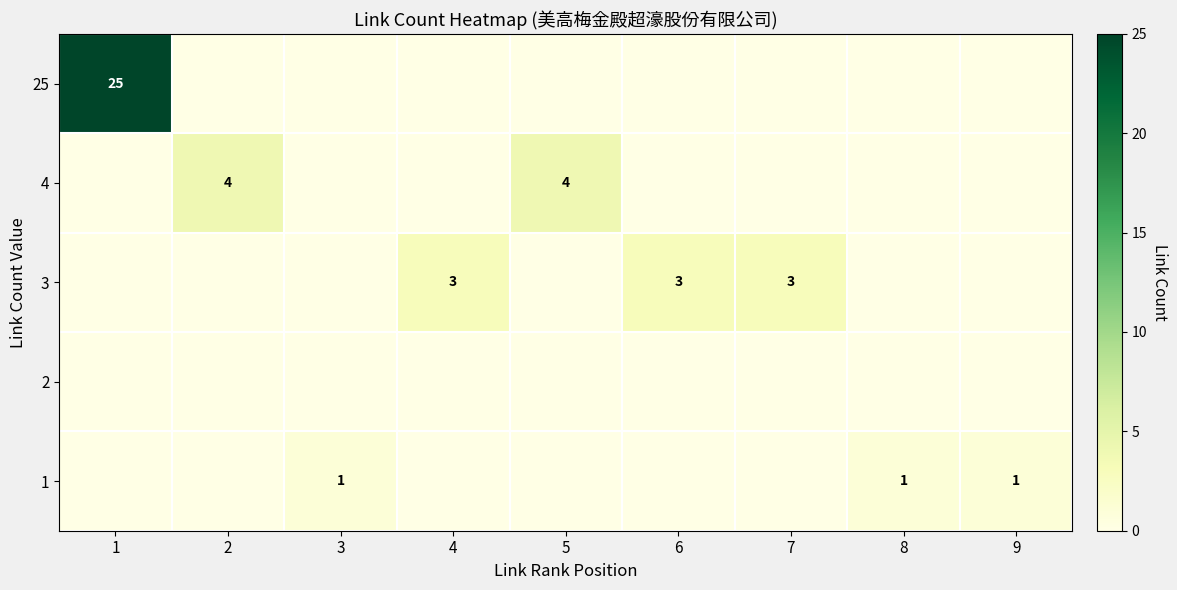

Is the value of 1 at 3 greater than the value of 4 at 5?

No